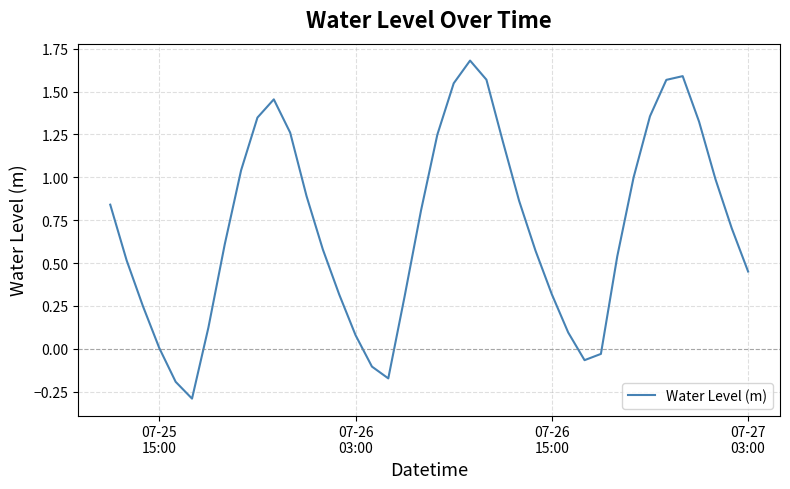

What is the greatest value displayed?

1.7